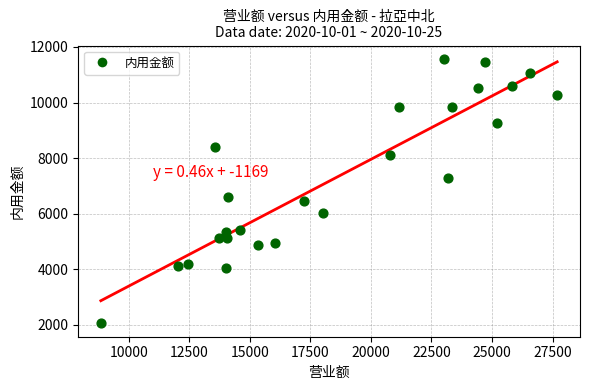

What is the range of X values (max minus min)?

18850